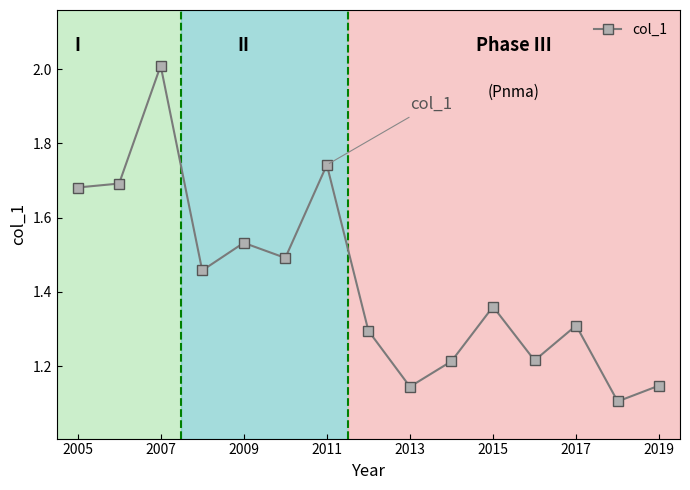

What is the maximum value shown in the chart?

2.0